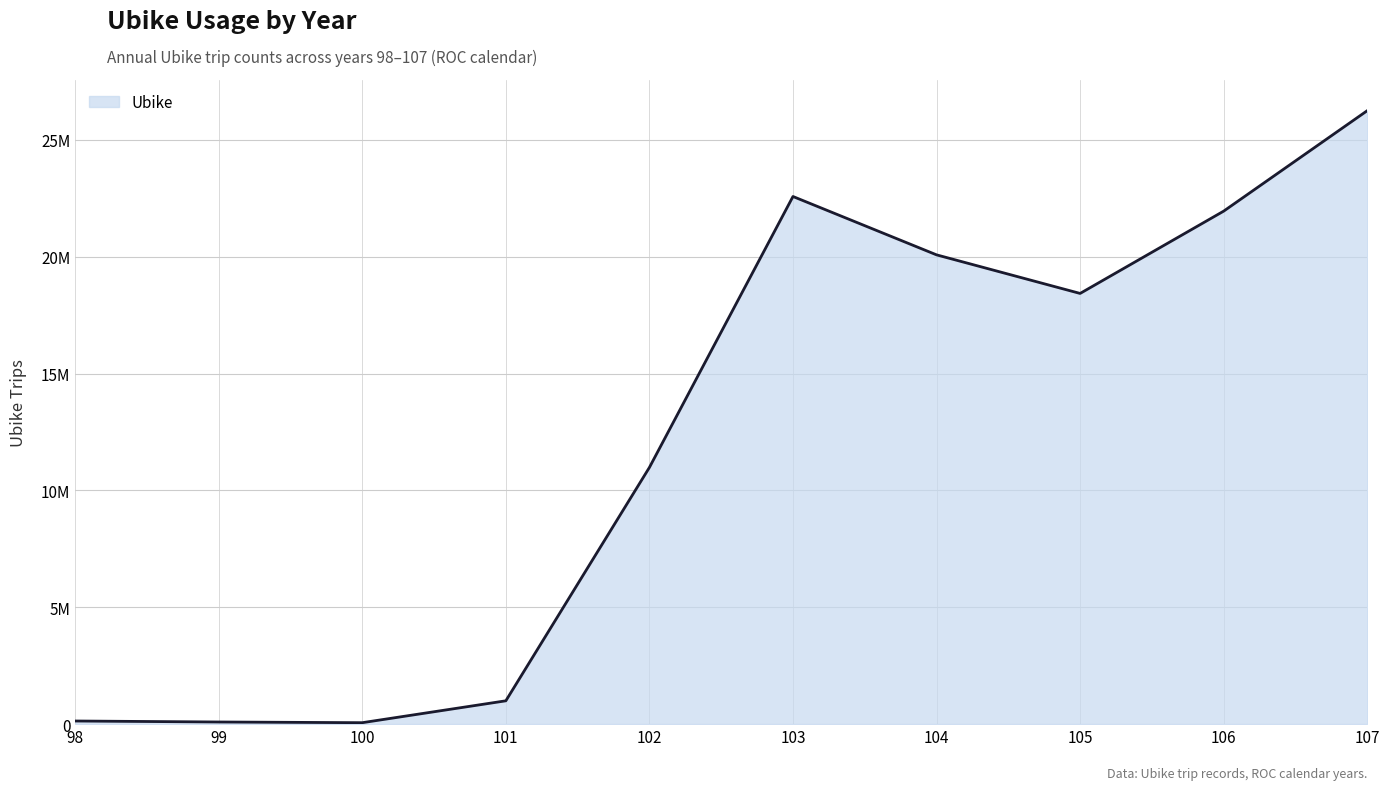

At which label is the value closest to 13157330?

102